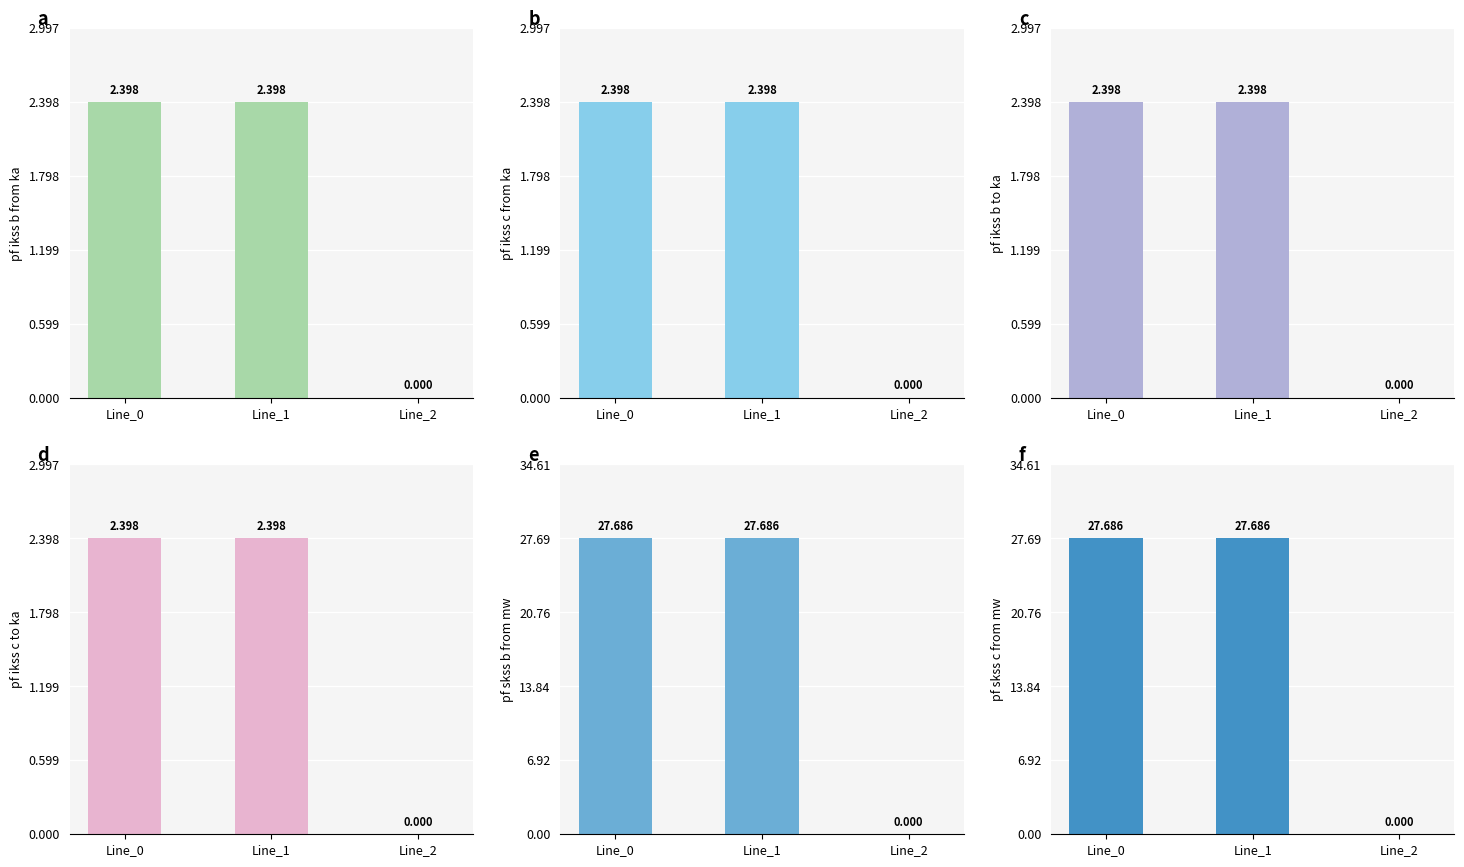

Reading left to right, transcribe all the data shown in this chart.

pf_ikss_b_from_ka: Line_0=2.4	Line_1=2.4	Line_2=0.0
pf_ikss_c_from_ka: Line_0=2.4	Line_1=2.4	Line_2=0.0
pf_ikss_b_to_ka: Line_0=2.4	Line_1=2.4	Line_2=0.0
pf_ikss_c_to_ka: Line_0=2.4	Line_1=2.4	Line_2=0.0
pf_skss_b_from_mw: Line_0=27.7	Line_1=27.7	Line_2=0.0
pf_skss_c_from_mw: Line_0=27.7	Line_1=27.7	Line_2=0.0